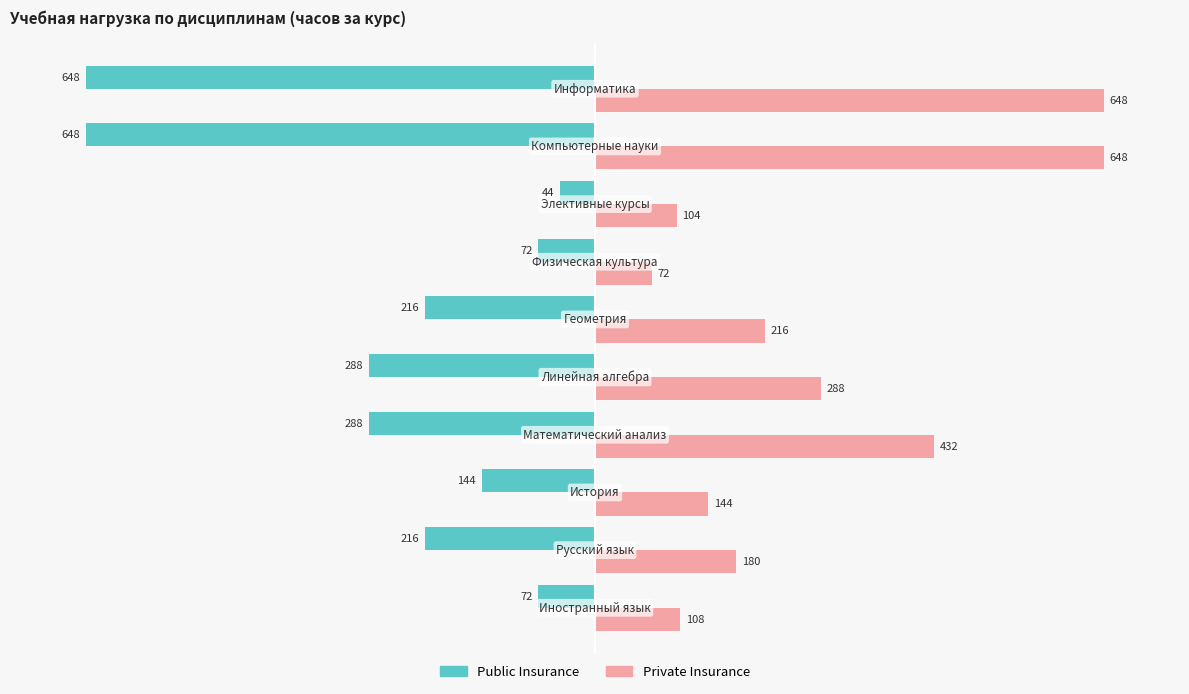

What is the difference between the second highest and second lowest values in the Private Insurance series?

544